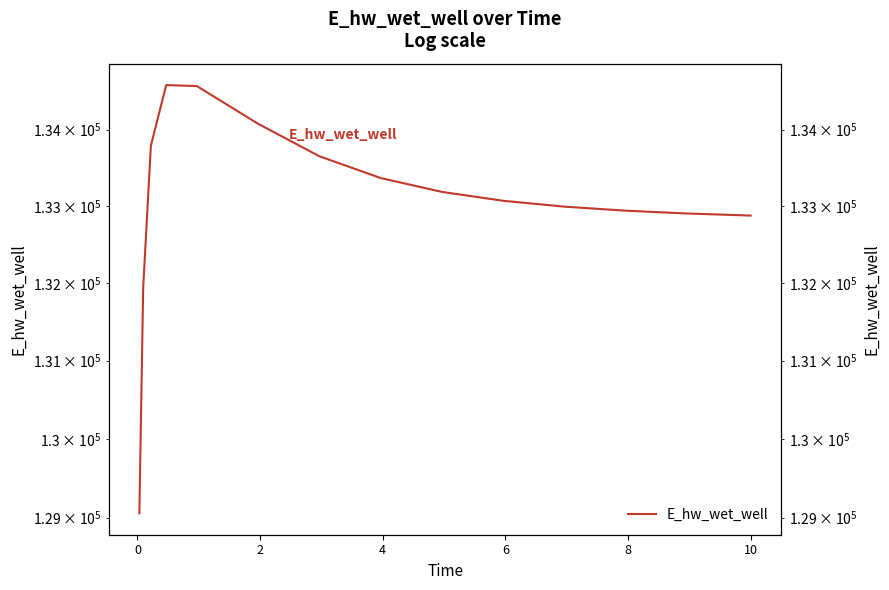

What is the value of the 4th point from the left?

134587.7